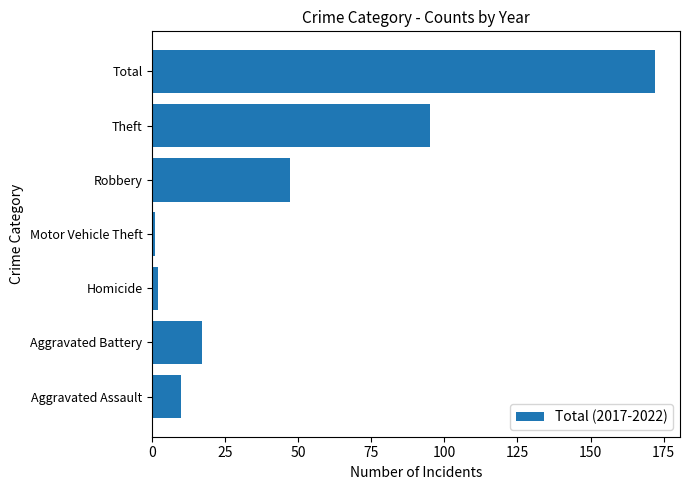

Is it true that the value at Robbery is 47?

True